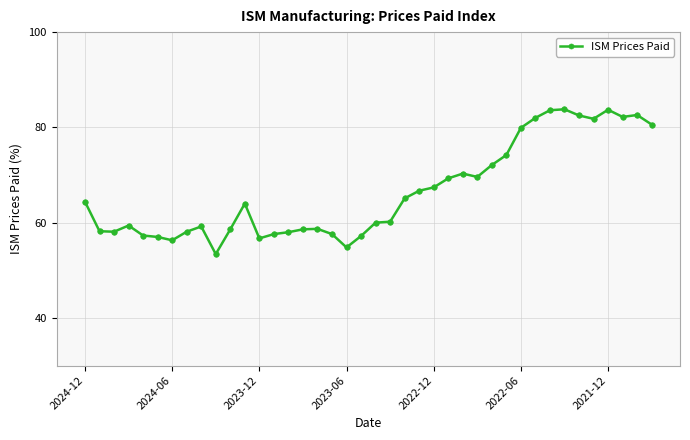

What is the smallest value displayed?

53.4